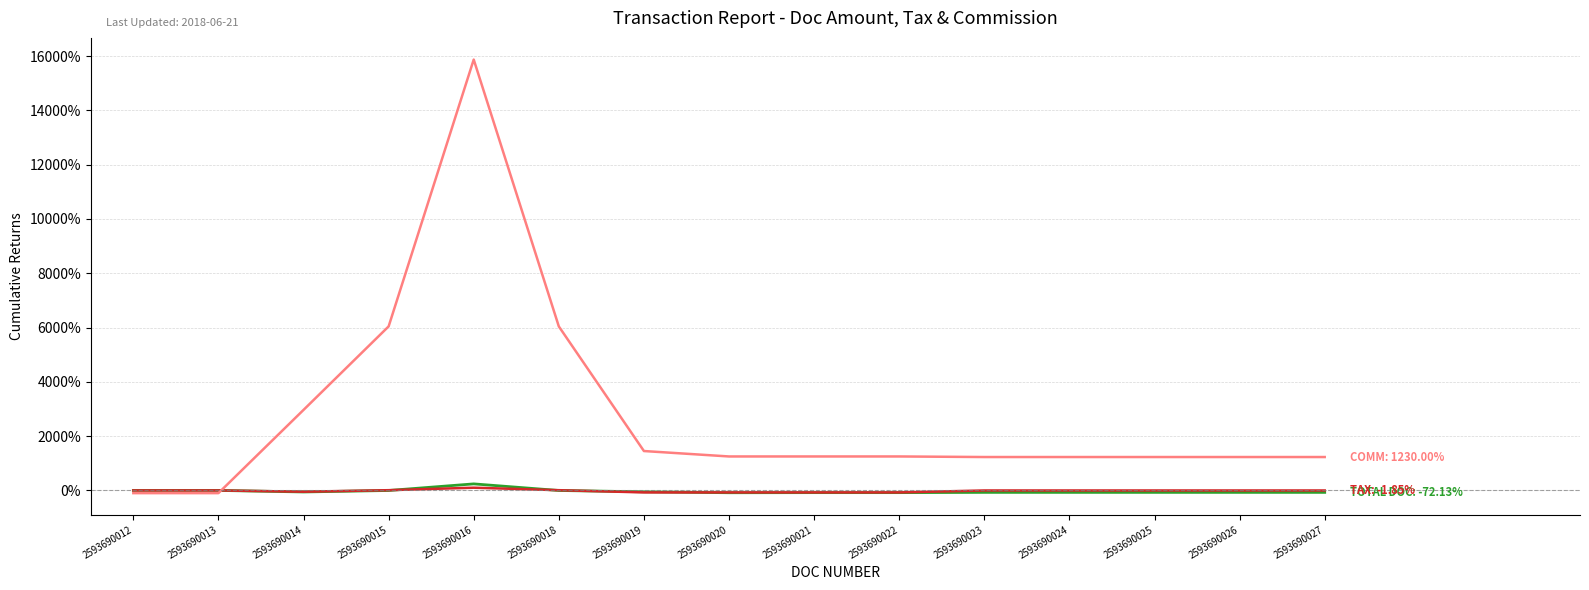

Which label corresponds to the largest value in the chart?

2593690016